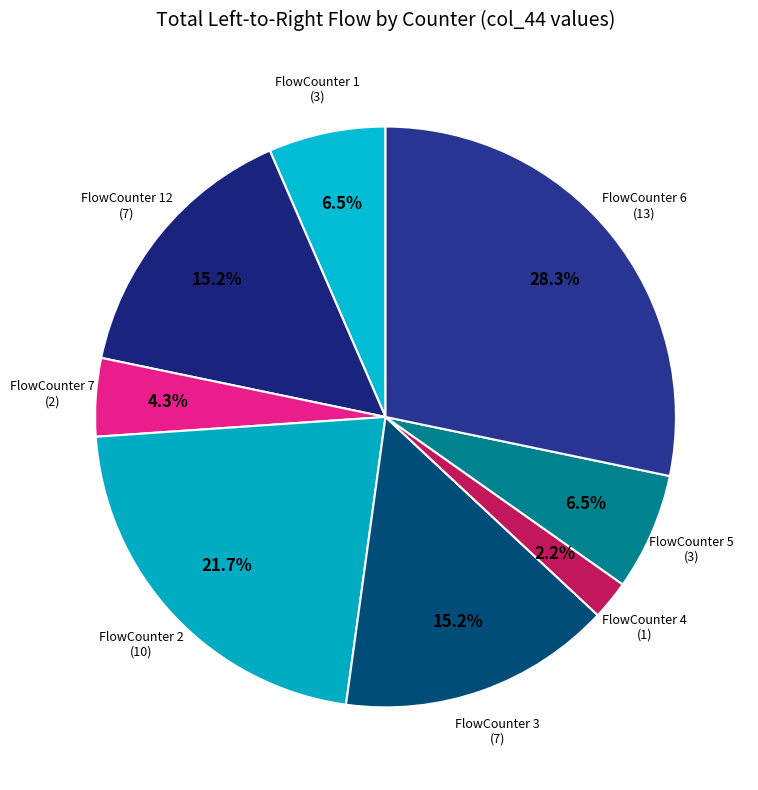

How many slices are in this pie chart?

8